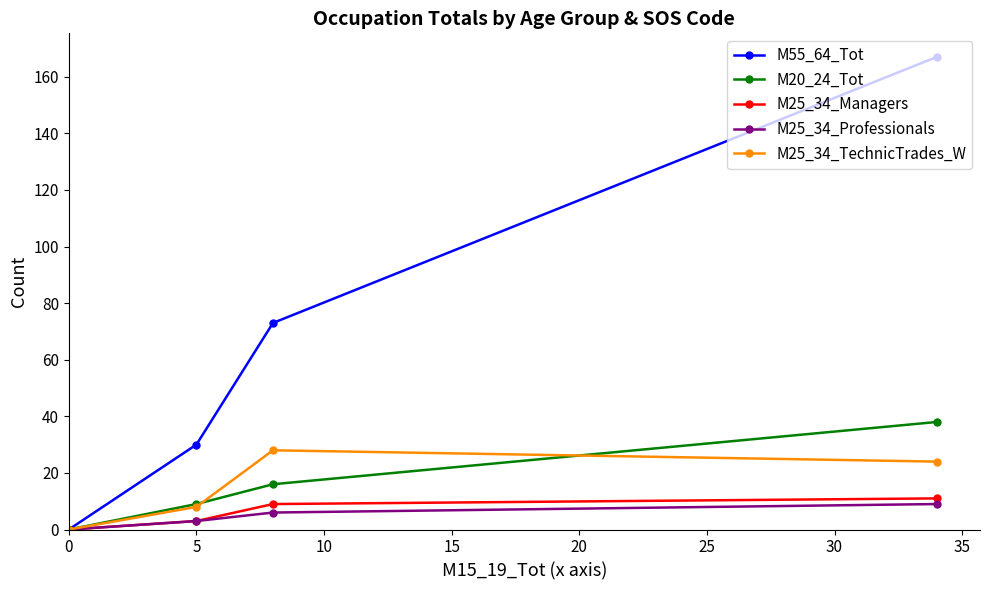

How many data points in M25_34_Professionals are less than 3?

2